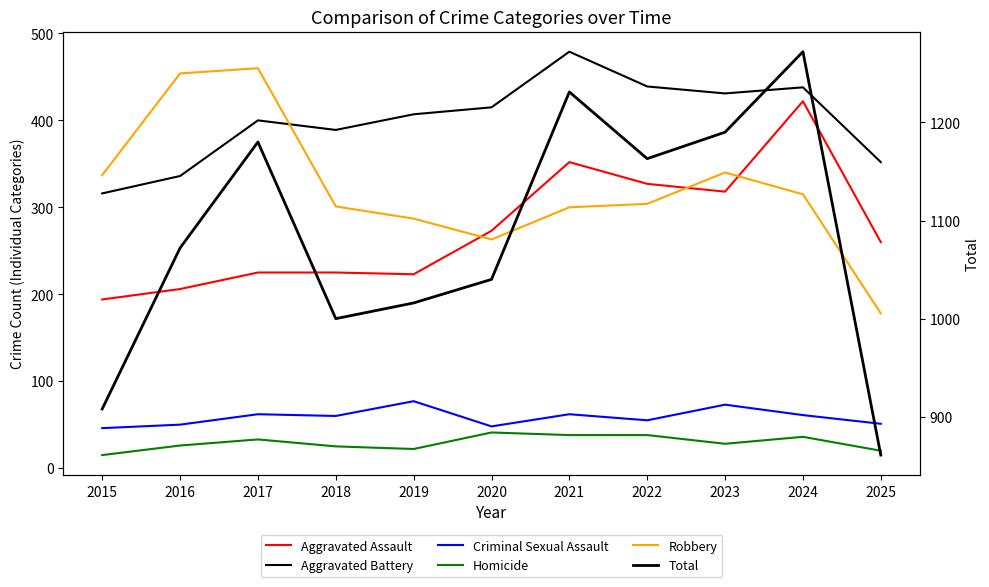

At which category does Aggravated Assault reach its first local peak?

2021